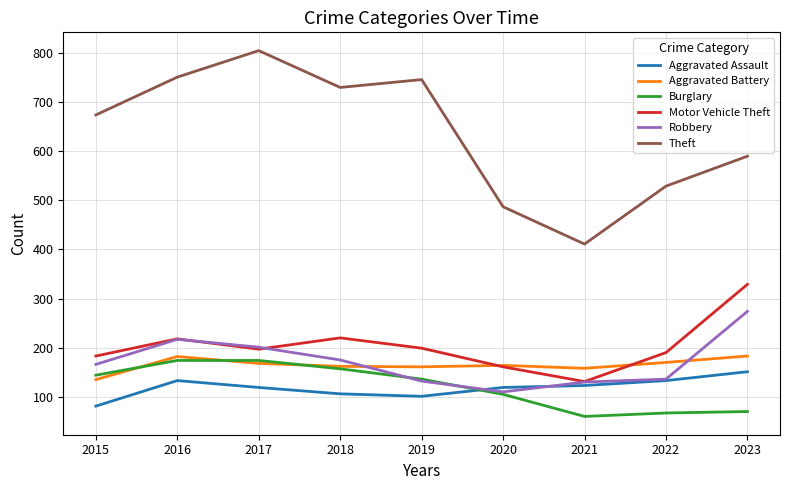

At 2023, list the series in order from largest to smallest.

Theft, Motor Vehicle Theft, Robbery, Aggravated Battery, Aggravated Assault, Burglary